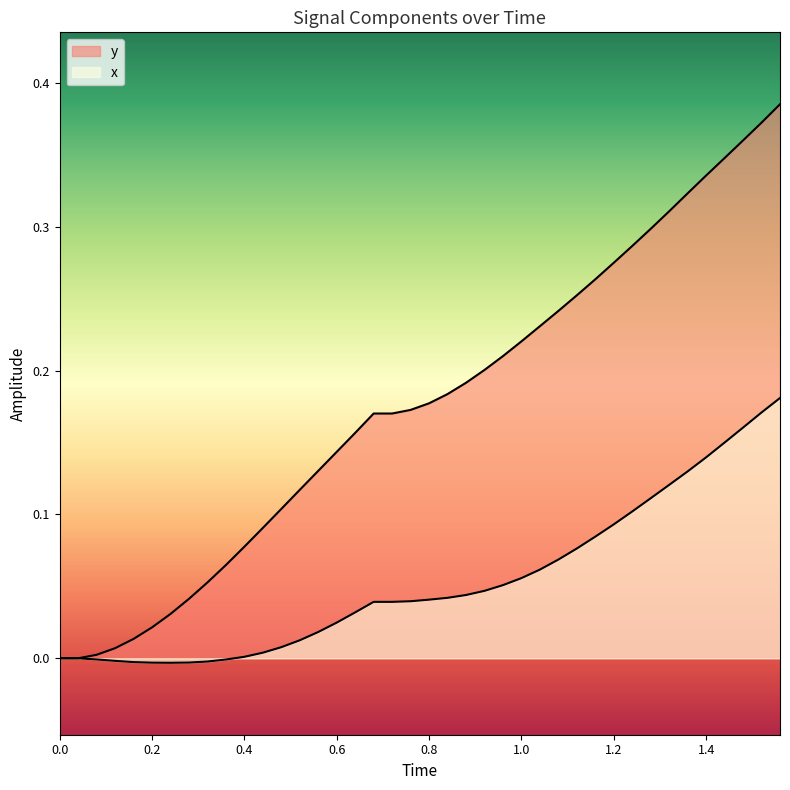

How many lines are shown in the chart?

2